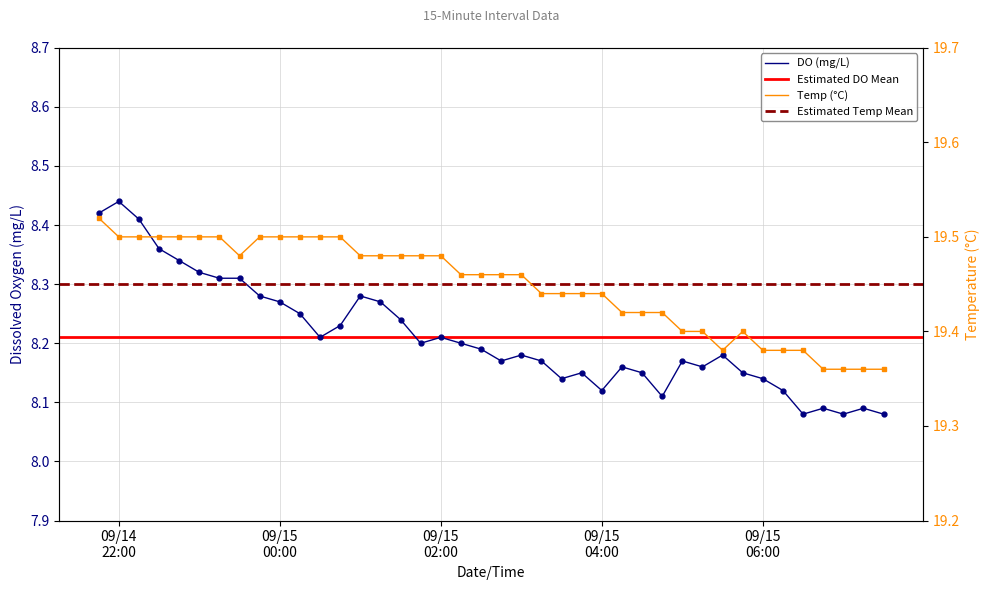

Rank the series by their average value, from highest to lowest.

Temp, DO